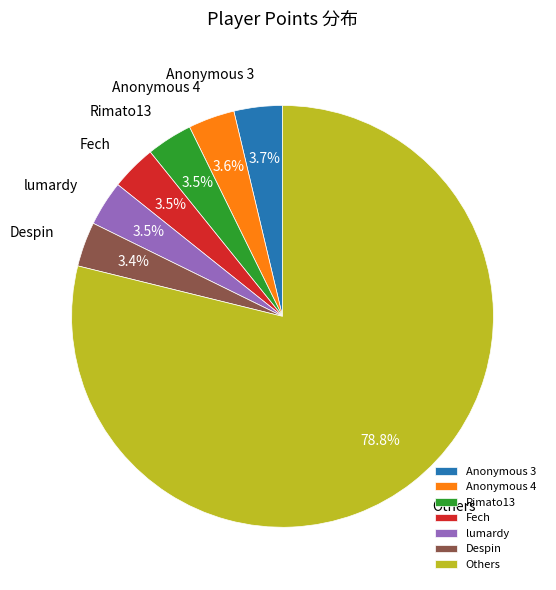

Does Despin account for over 50% of the chart?

No